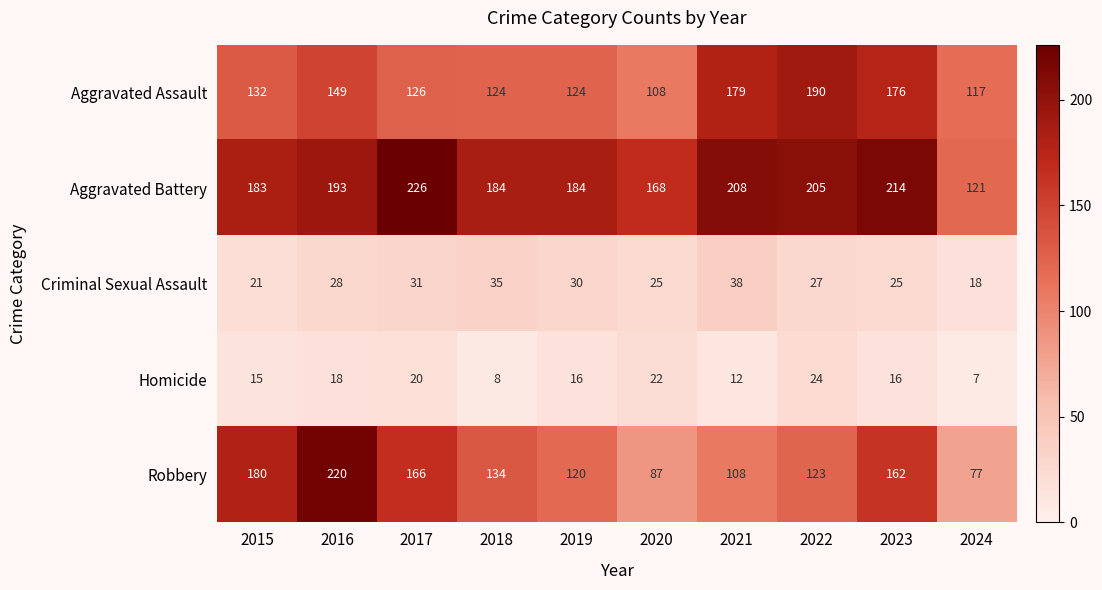

Where is Criminal Sexual Assault nearest to the value 28?

2016